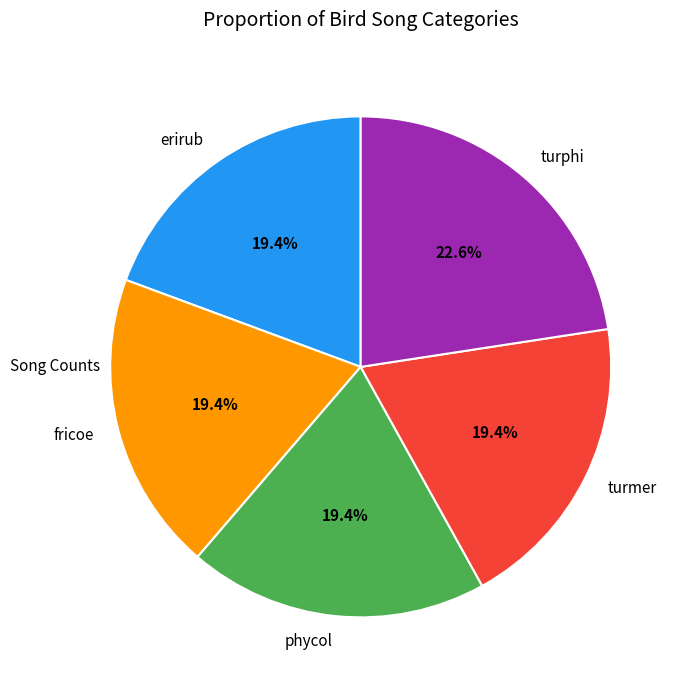

To the nearest percent, what portion does phycol represent?

19%